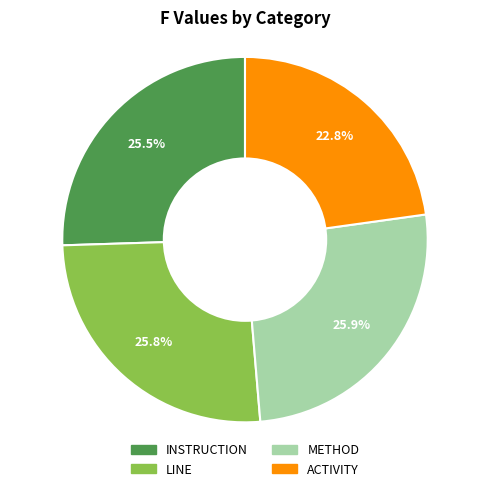

To the nearest percent, what portion does ACTIVITY represent?

23%